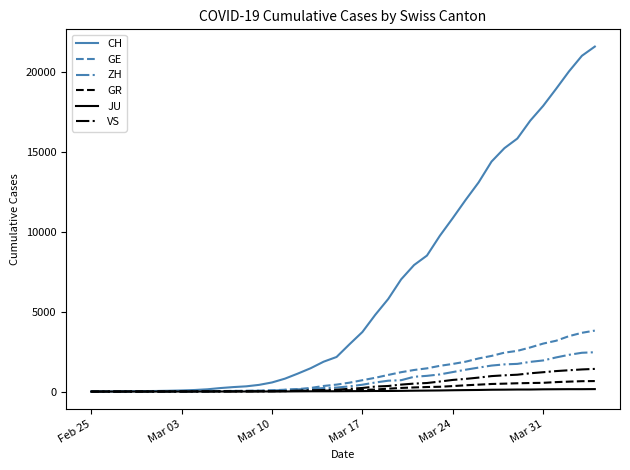

At how many categories does at least one series exceed 5008?

17